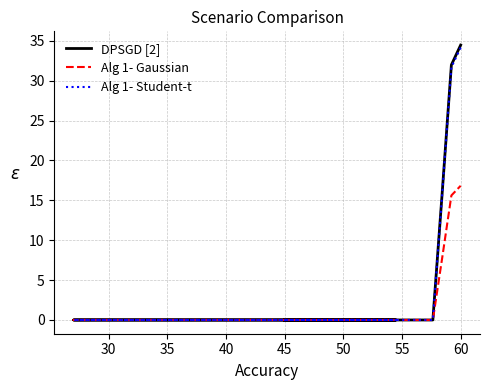

What position from the left is 60?

20